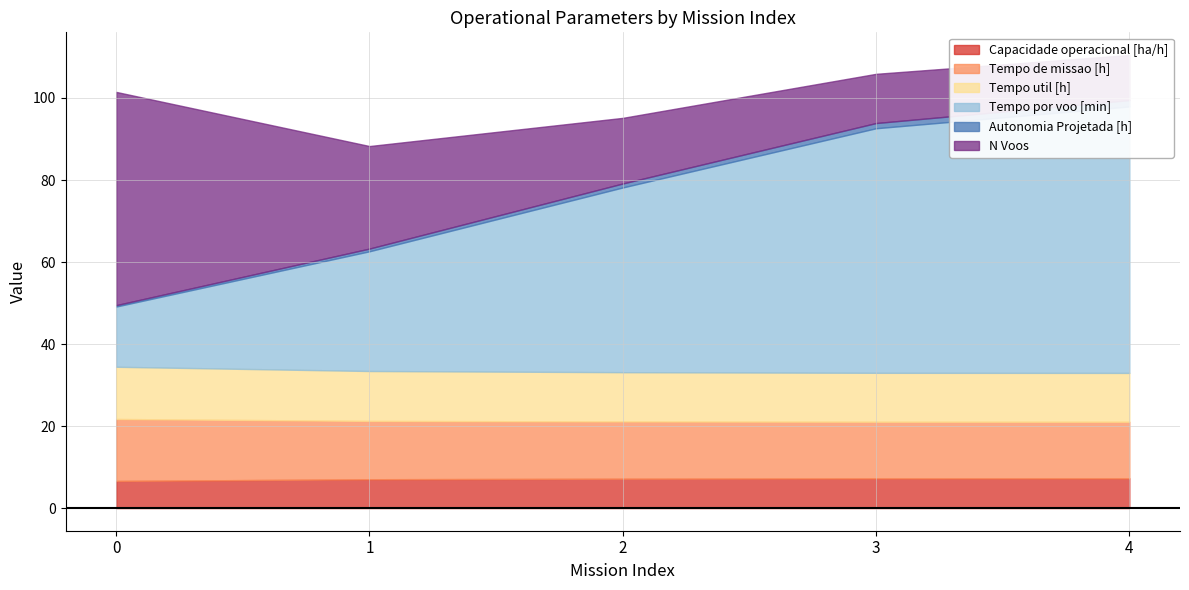

True or false: Tempo util [h] has more than 0 interior local peaks.

False